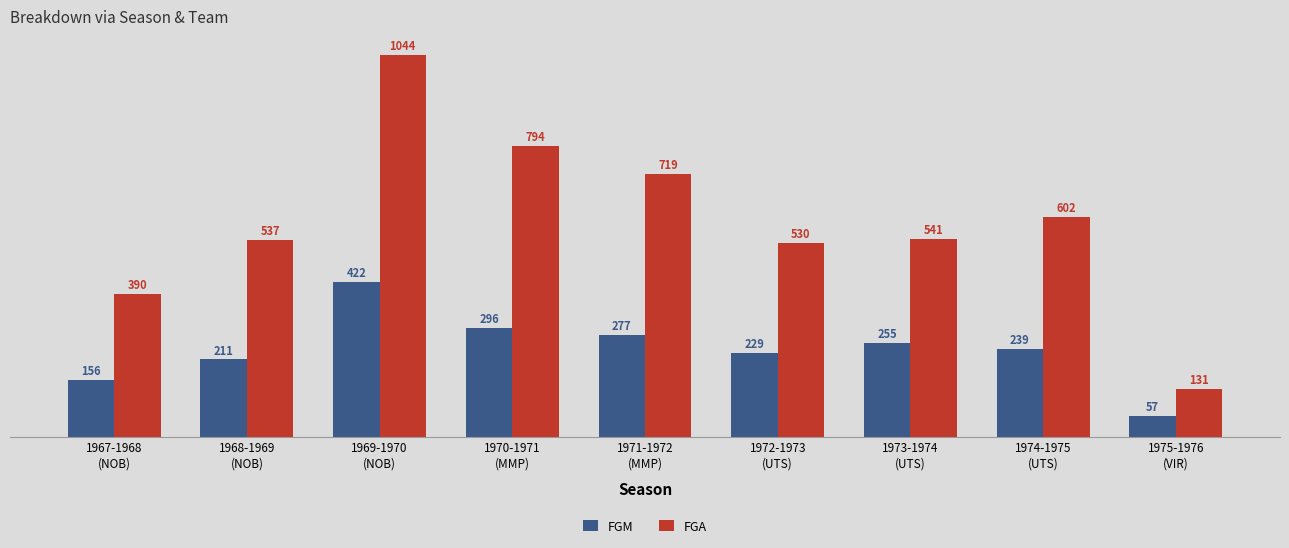

At which label is FGA closest to 587?

1974-1975
(UTS)